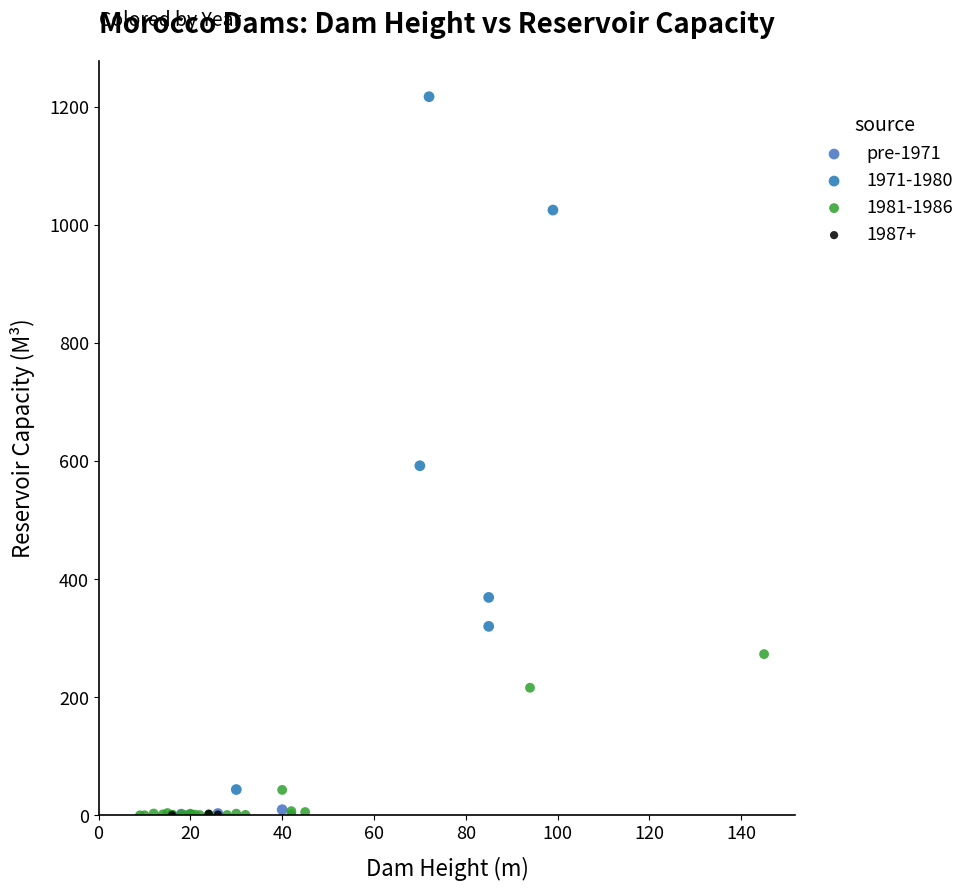

Which series has the largest Y range (max minus min)?

1971-1980